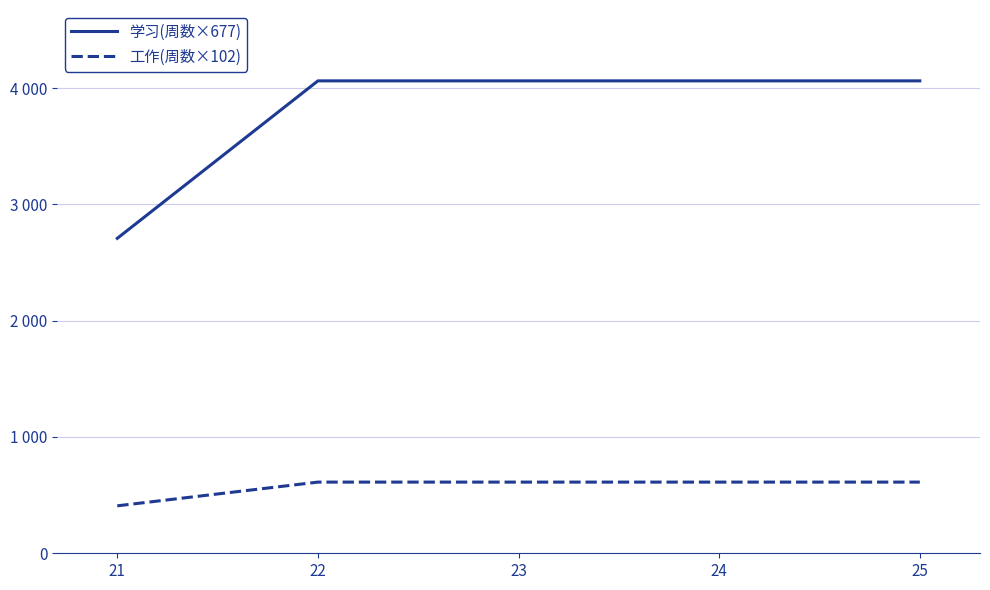

Reading left to right, what are all the values shown in this chart?

学习(周数×677): 21=2708	22=4062	23=4062	24=4062	25=4062
工作(周数×102): 21=408	22=612	23=612	24=612	25=612